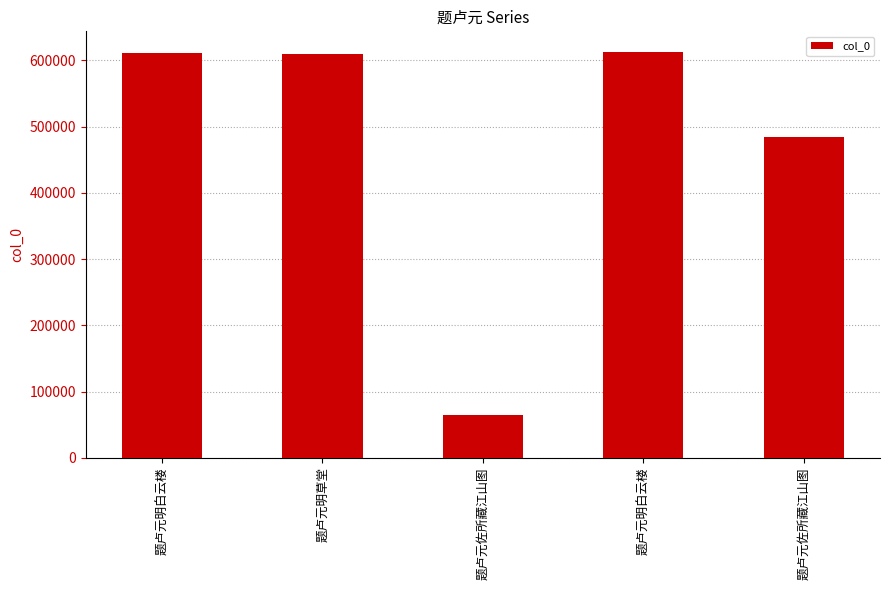

What is the label of the 2nd bar from the left?

题卢元明草堂